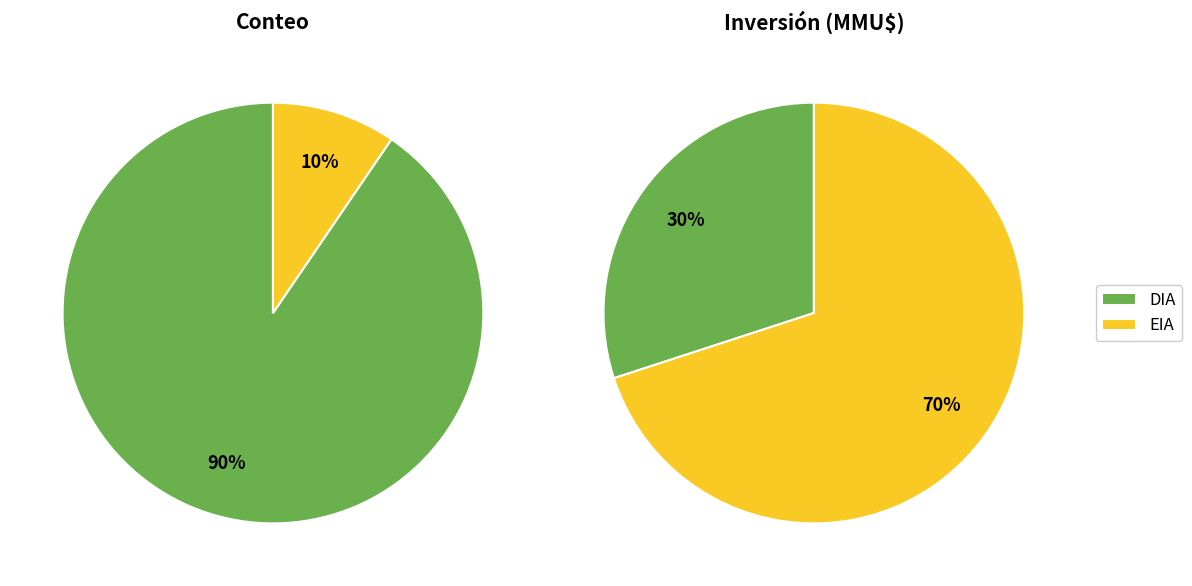

What portion of the pie excludes EIA?

90.5%